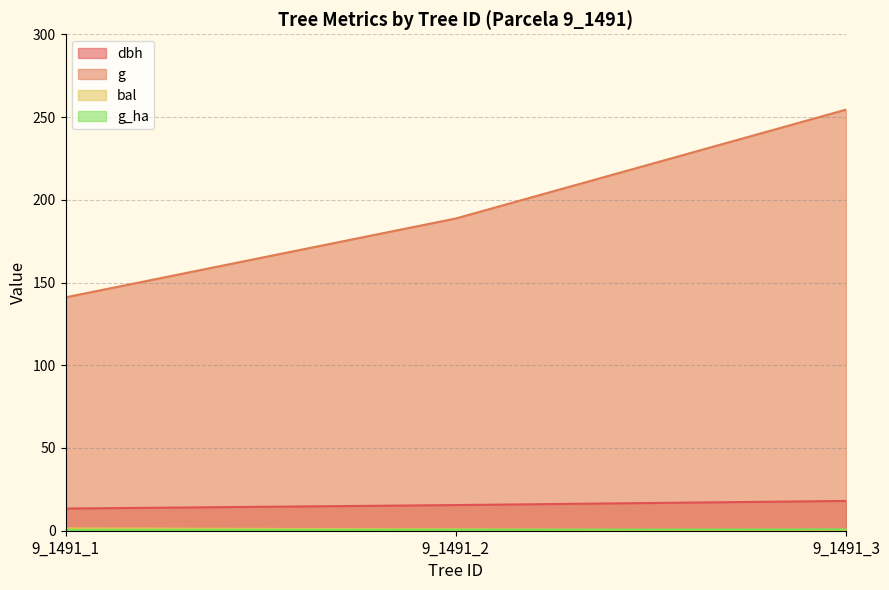

What value does the dbh series have at 9_1491_3?

18.0